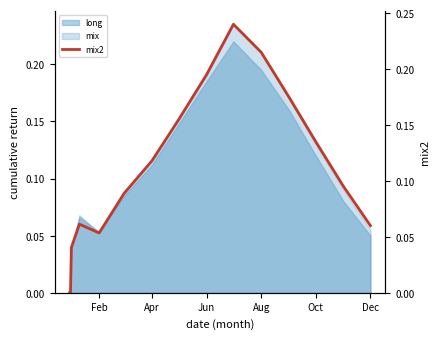

What is the maximum value shown in the chart?

0.2